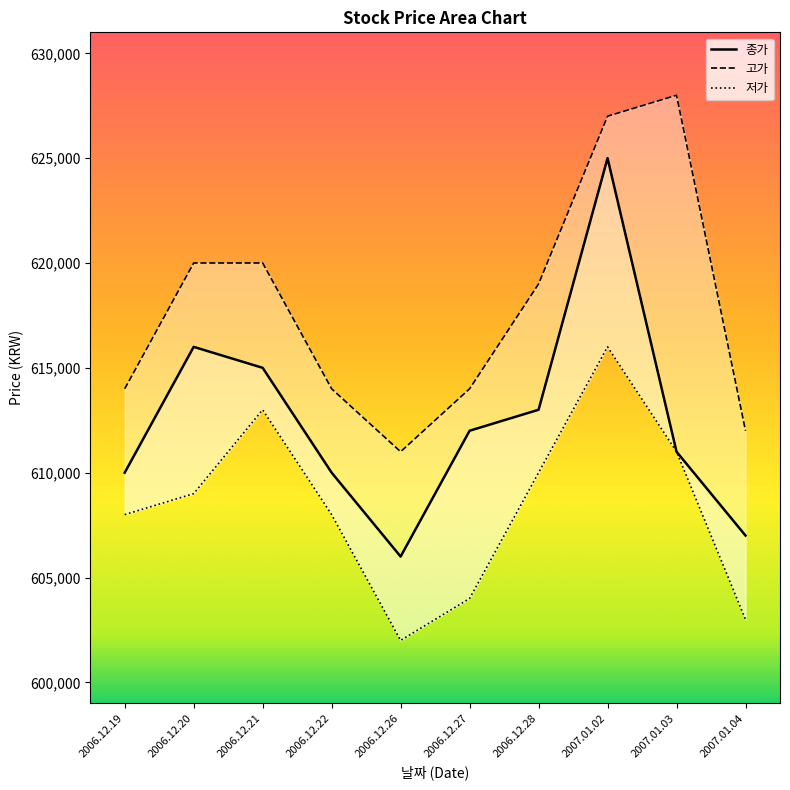

Count the number of categories in the chart.

10